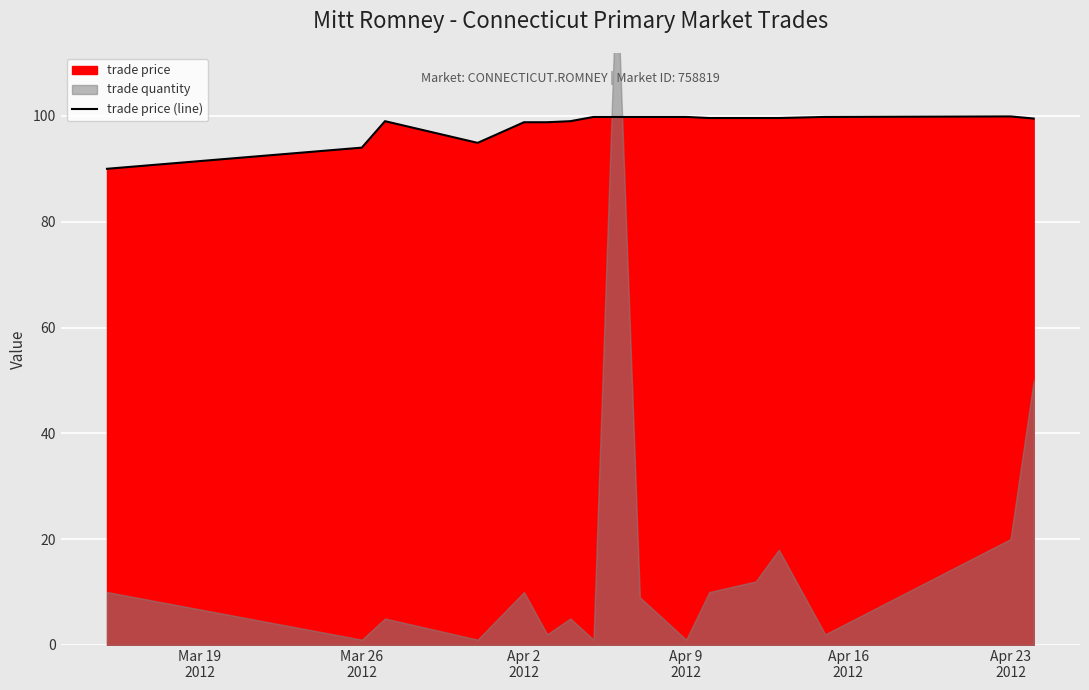

What is the minimum value for trade price (line)?

90.0